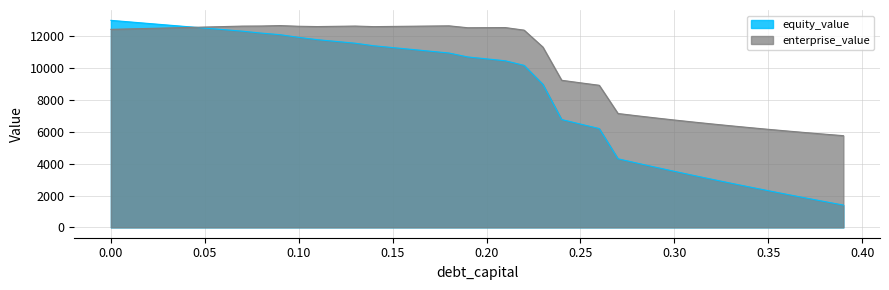

True or false: equity_value has more than 2 interior local peaks.

False